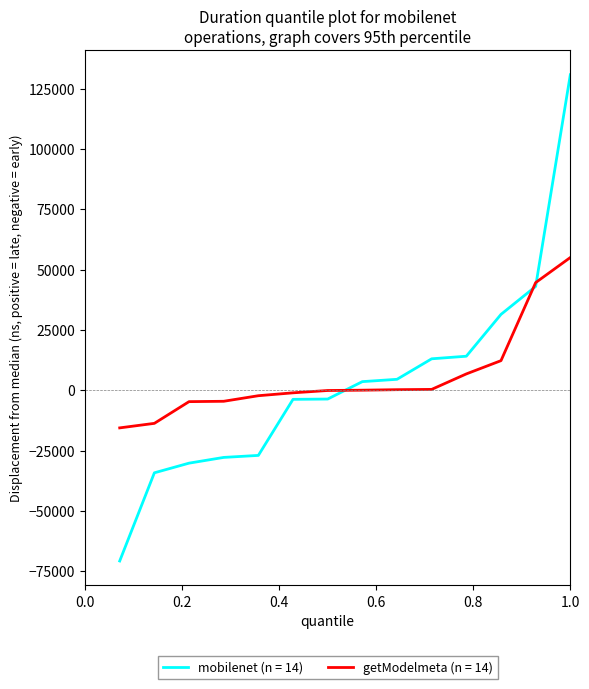

List the series in order of their peak value, lowest first.

getModelmeta (n = 14), mobilenet (n = 14)